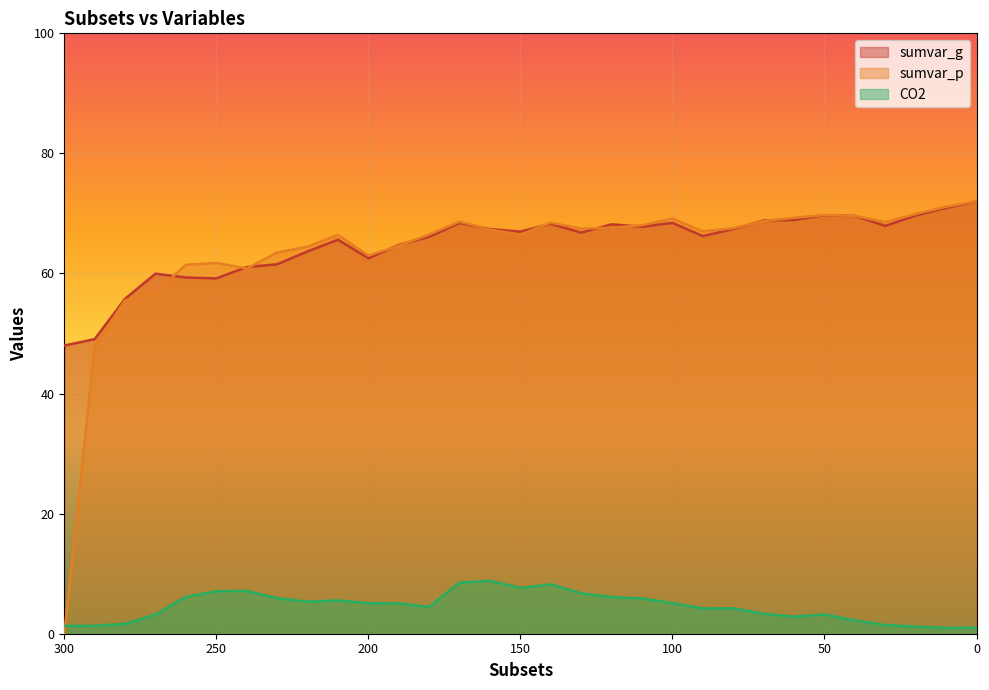

In sumvar_g, how many points are lower than both neighbors (excluding endpoints)?

7